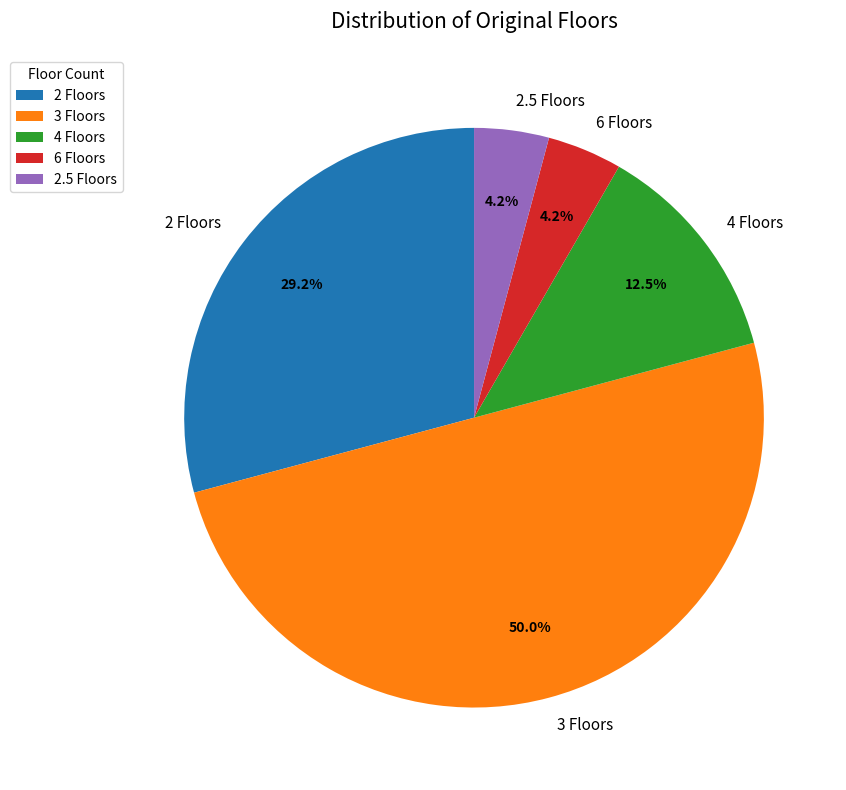

Does 6 Floors represent more than half of the total?

No